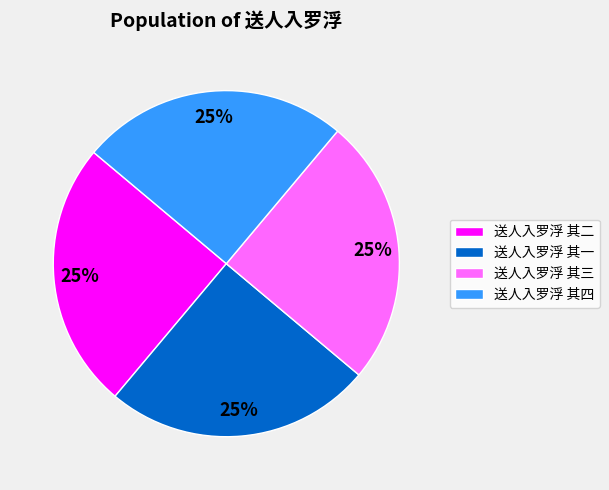

To the nearest percent, what is the combined percentage of 送人入罗浮 其四 and 送人入罗浮 其三?

50%